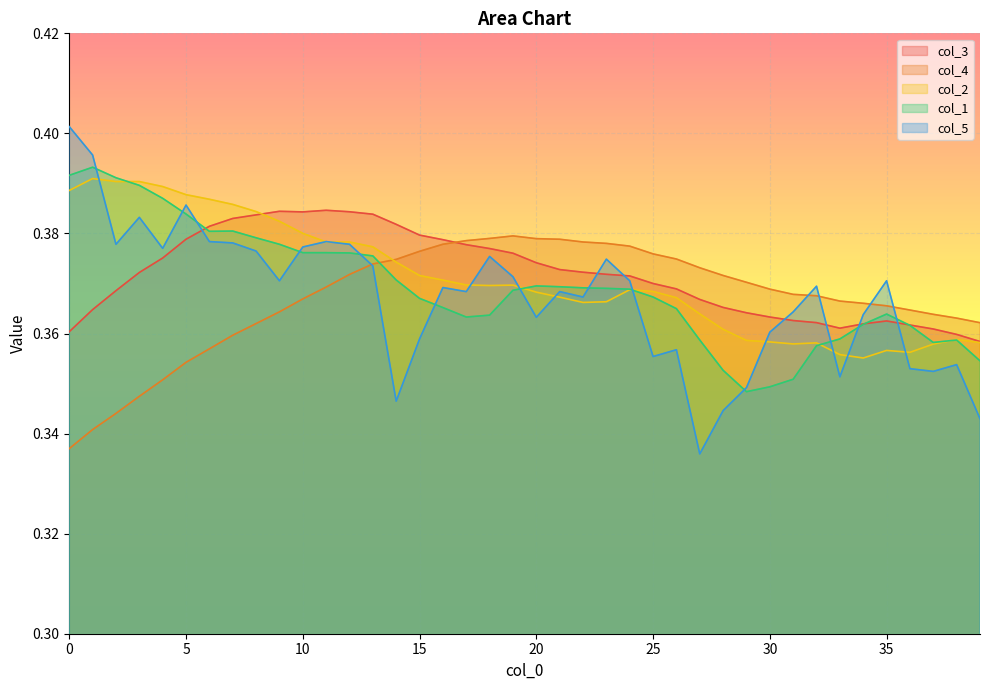

True or false: col_4 has more than 0 points higher than both neighbors.

True